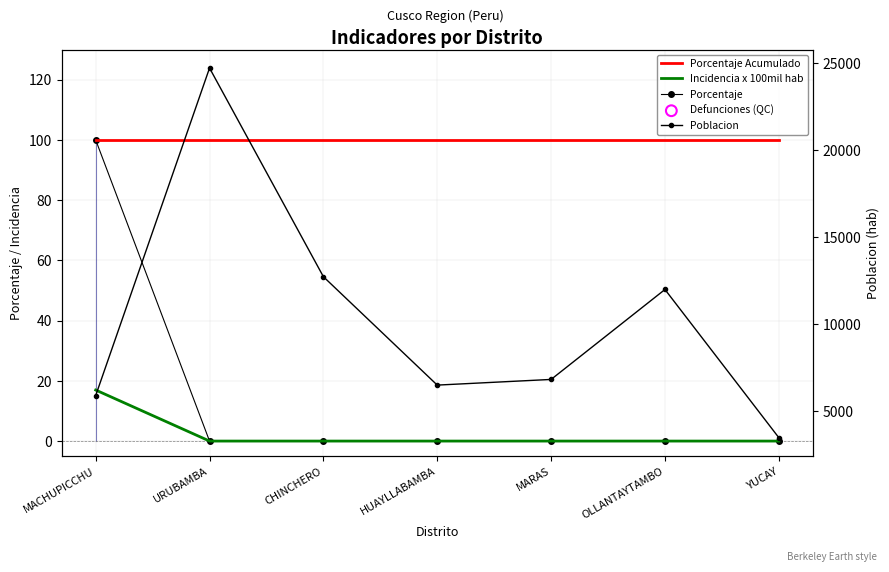

Which series reaches the maximum Y coordinate?

Poblacion